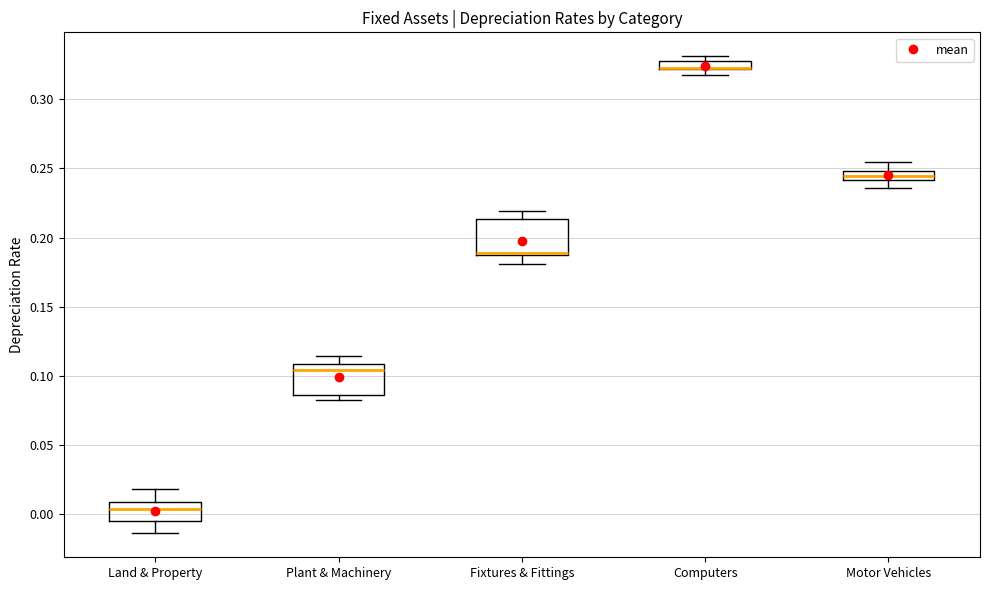

Where is the lower edge of the box for Computers on the y-axis? The values are not printed on the chart, so give them approximately, as read against the axis.

0.320